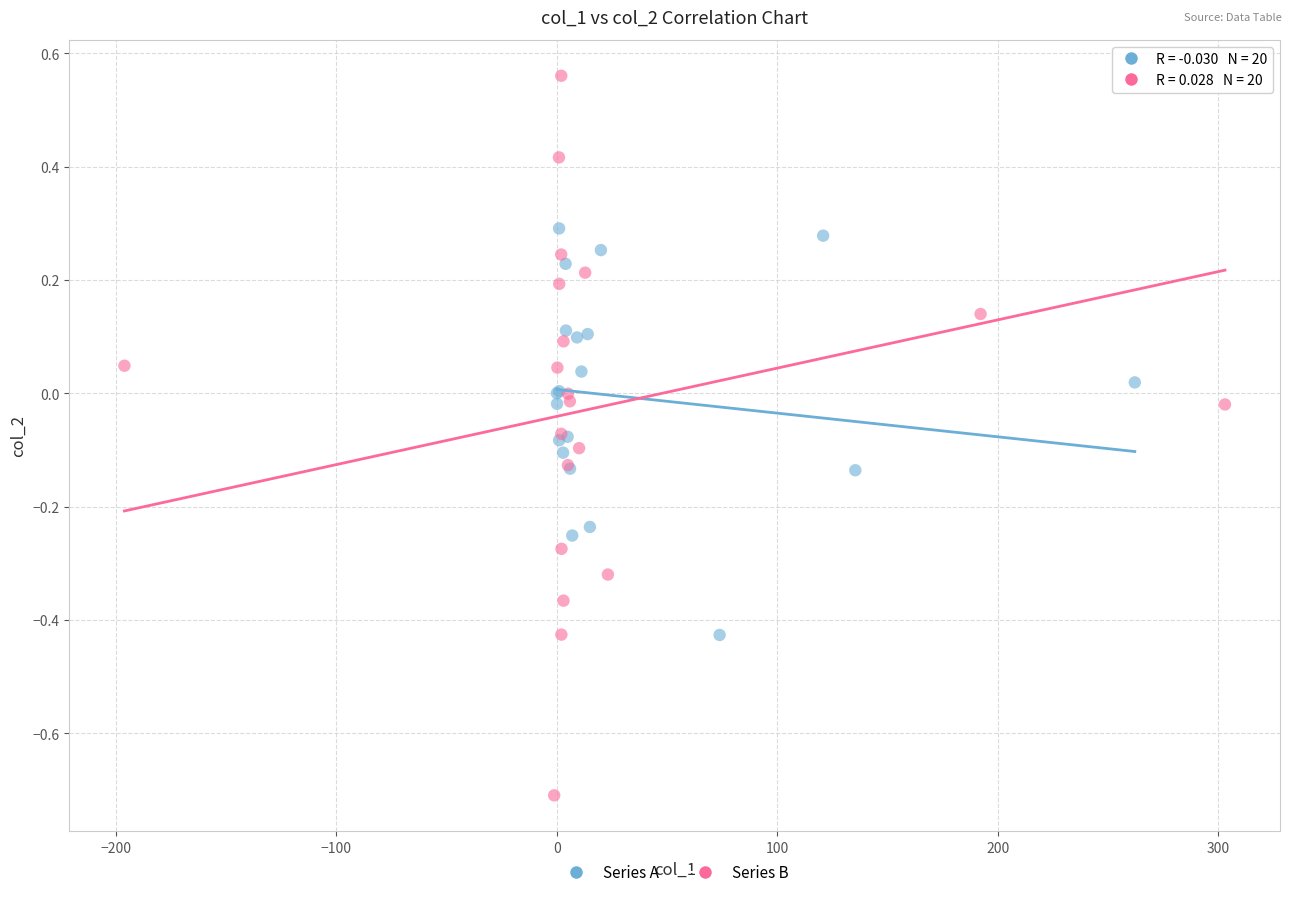

Which series reaches the maximum Y coordinate?

Series B